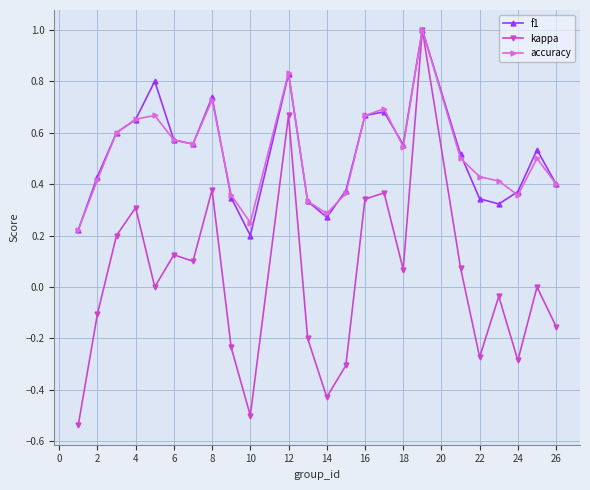

Which series has the largest range (max minus min)?

kappa